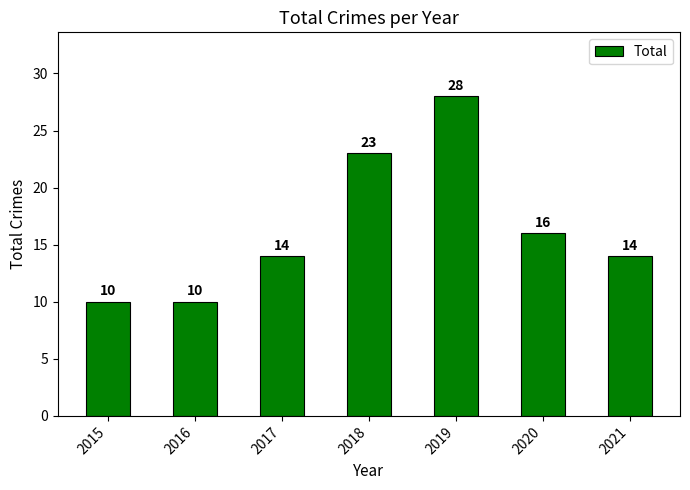

Count the values in the range 10 to 23.

6